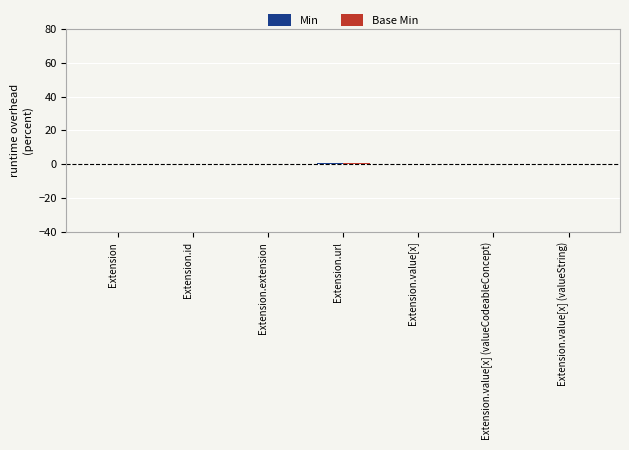

Which series has the widest spread of values?

Min